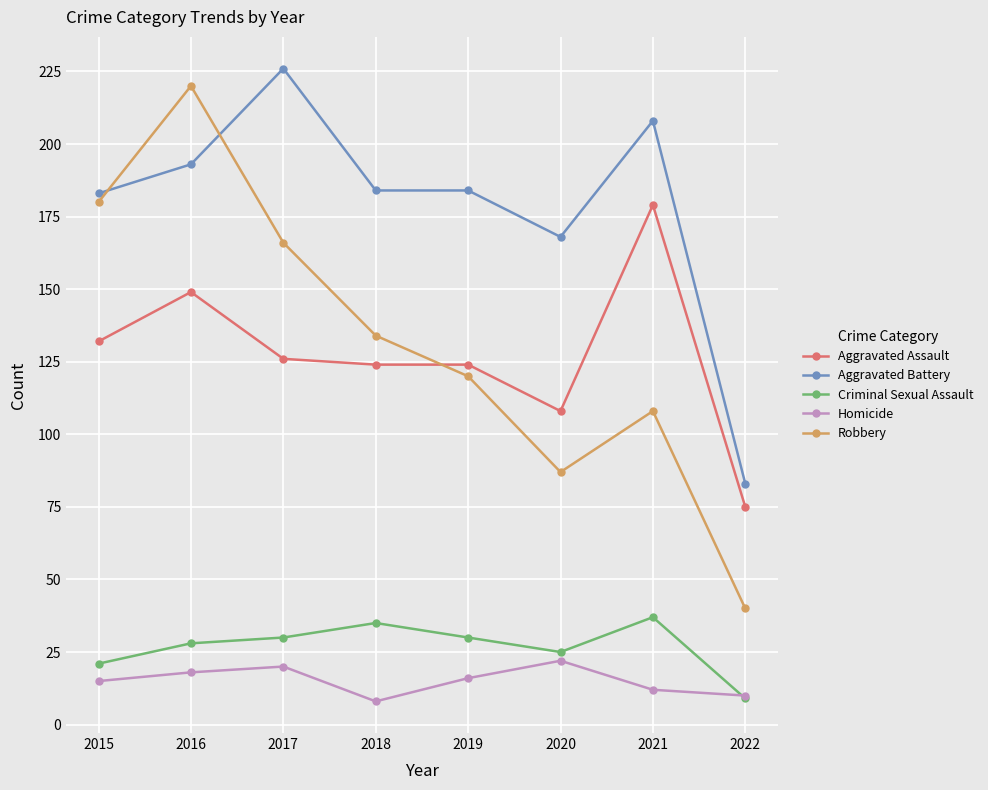

How many lines are shown in the chart?

5